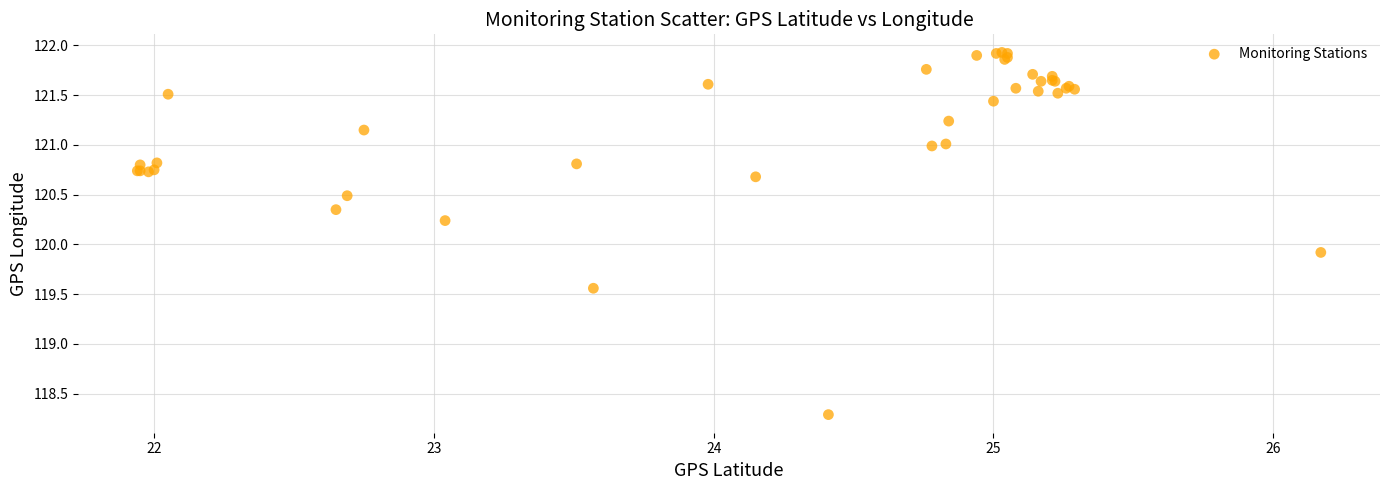

What Y value in the scatter plot is closest to 120?

119.9